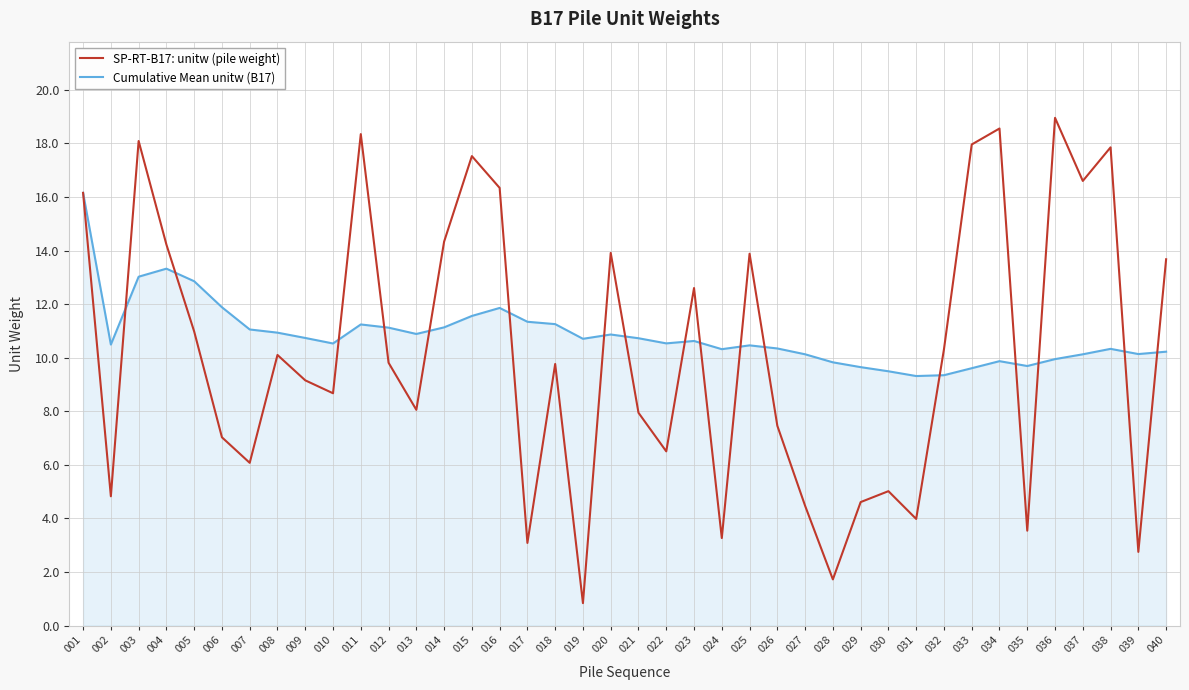

In Cumulative Mean unitw (B17), how many points are lower than both neighbors (excluding endpoints)?

9